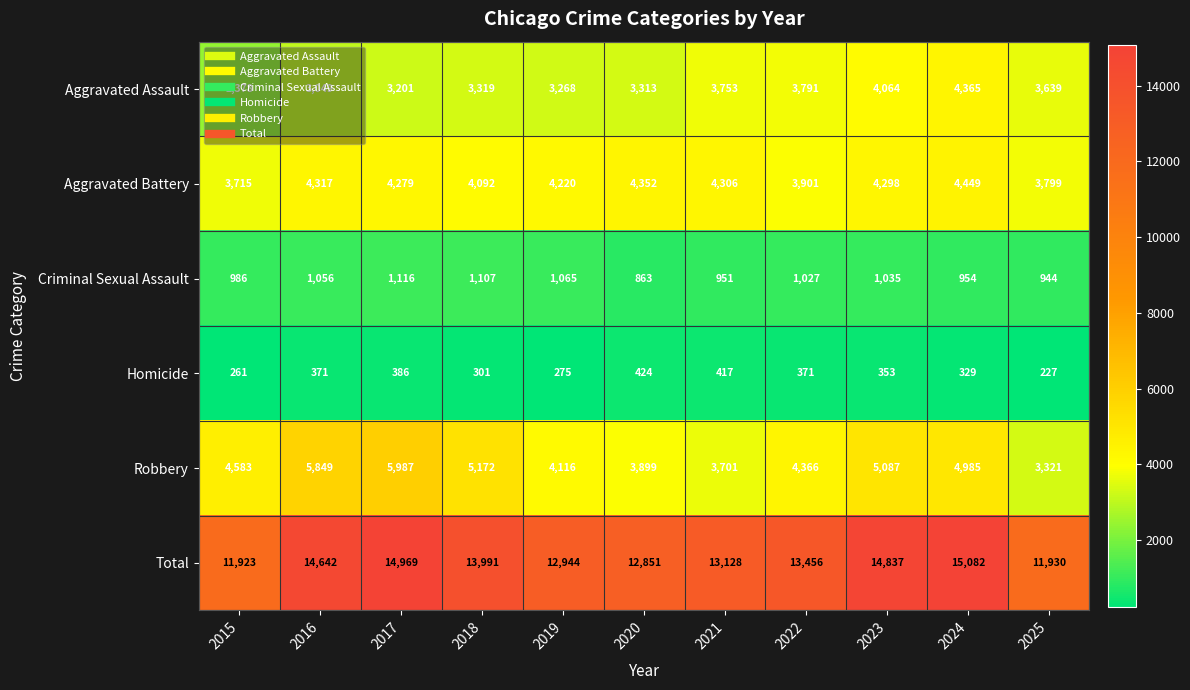

The Robbery series shows 6936 at 2020. True or false?

False